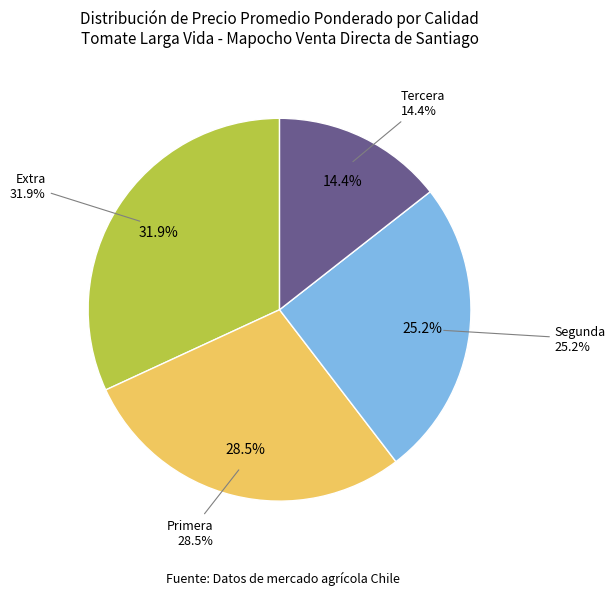

Does any single category account for the majority?

No